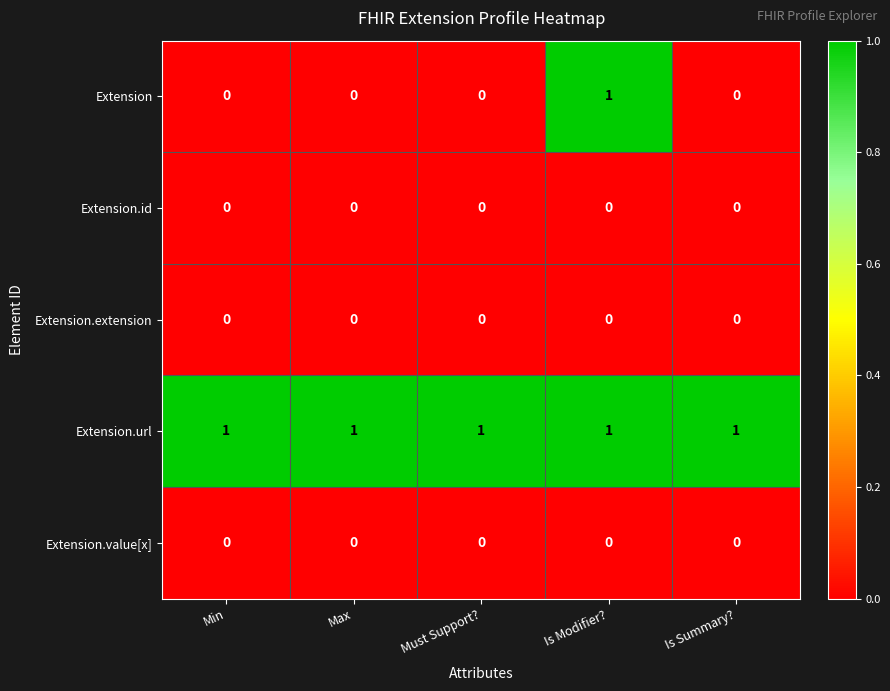

Which category has the highest value in the Extension series?

Is Modifier?